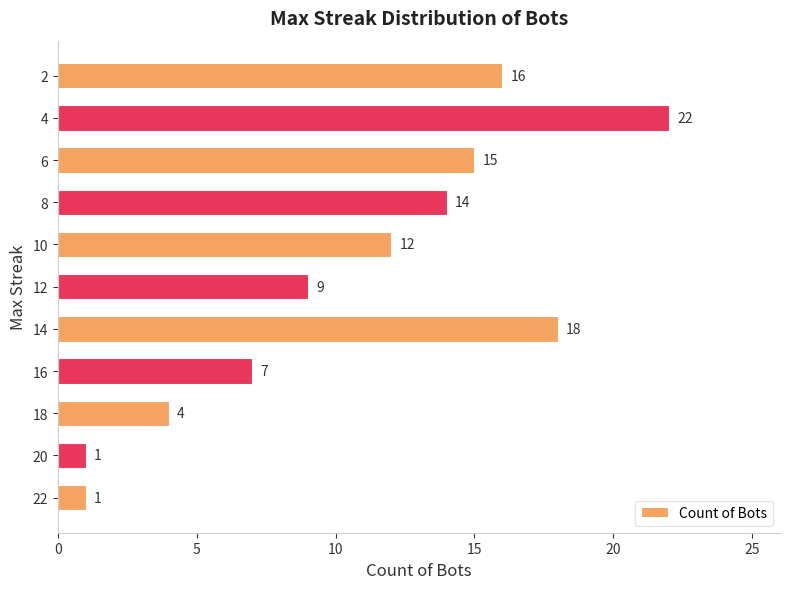

What is the sum of all values?

119